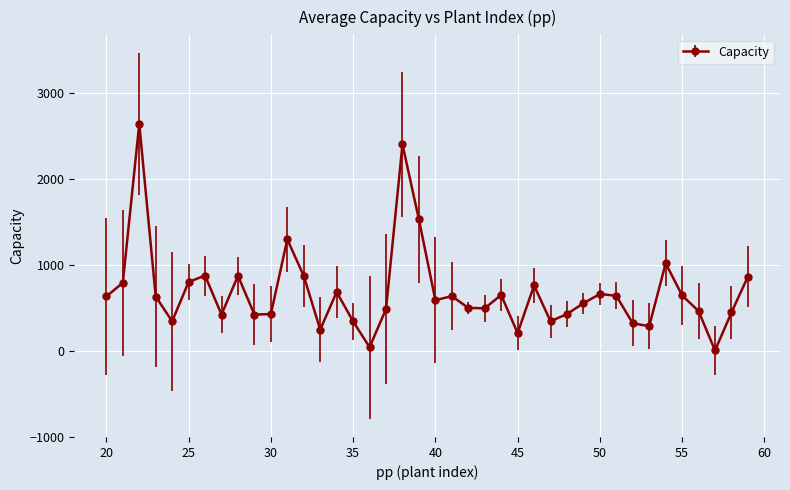

What is the difference between the maximum and second lowest values?

2599.8